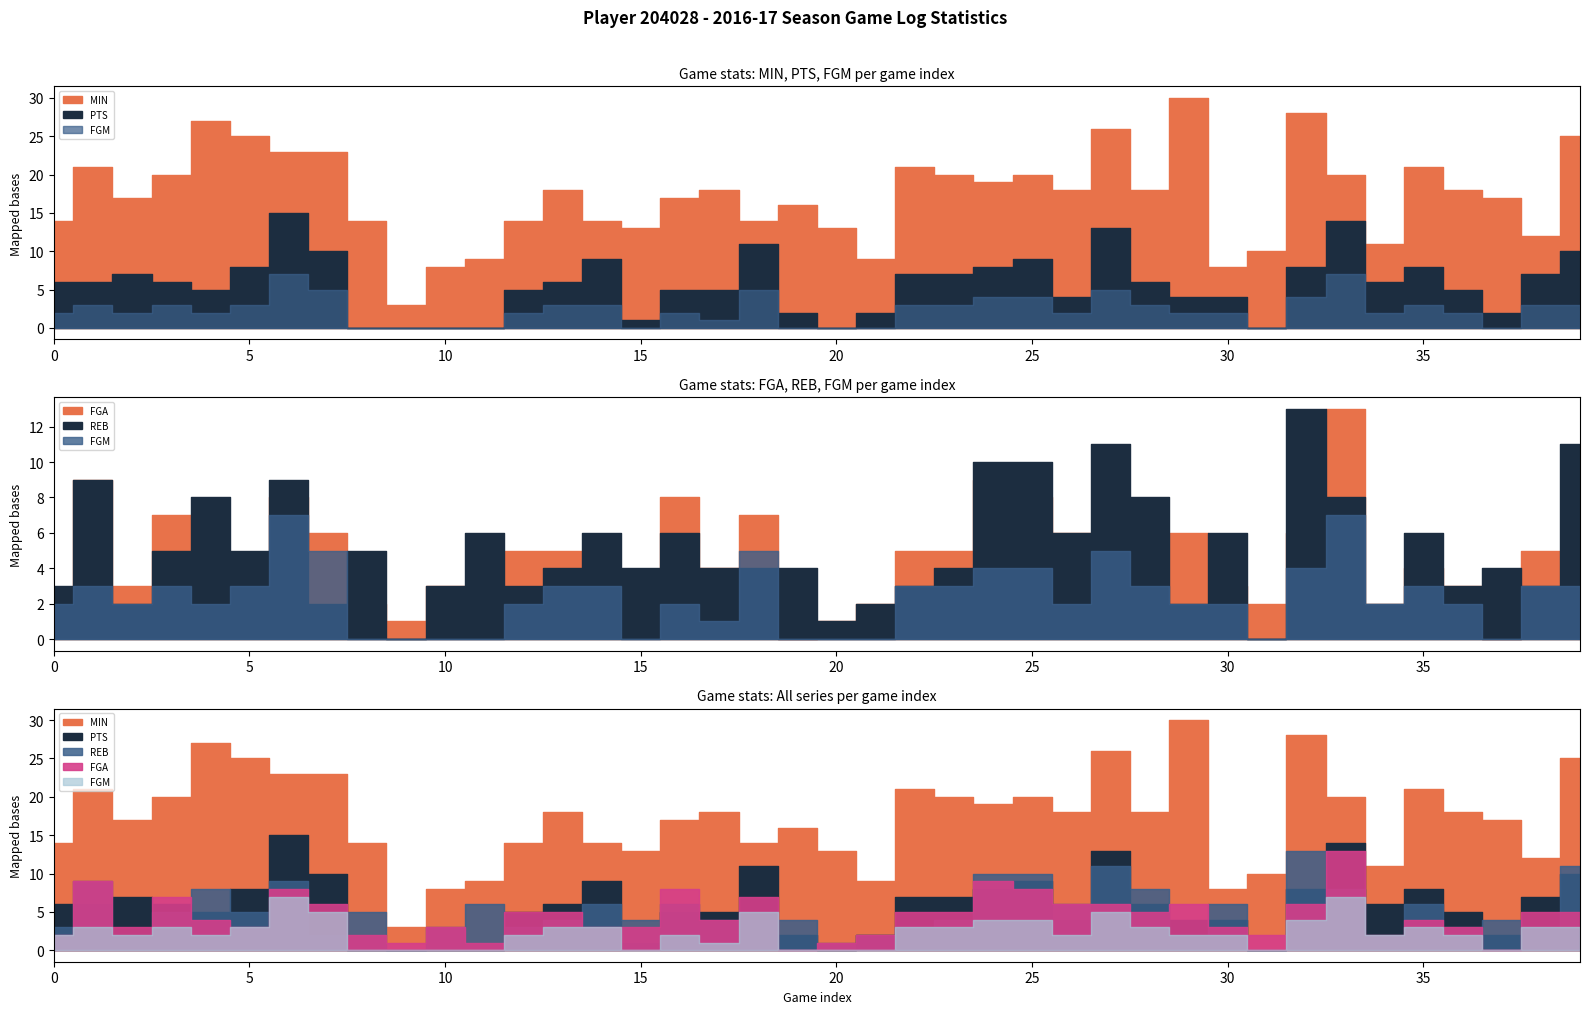

What is the maximum value shown in the chart?

30